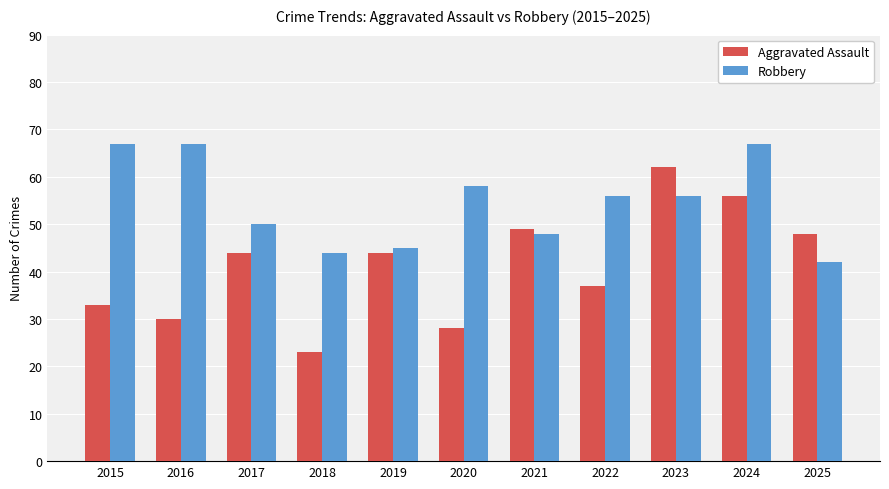

How many bars are there in each group?

2